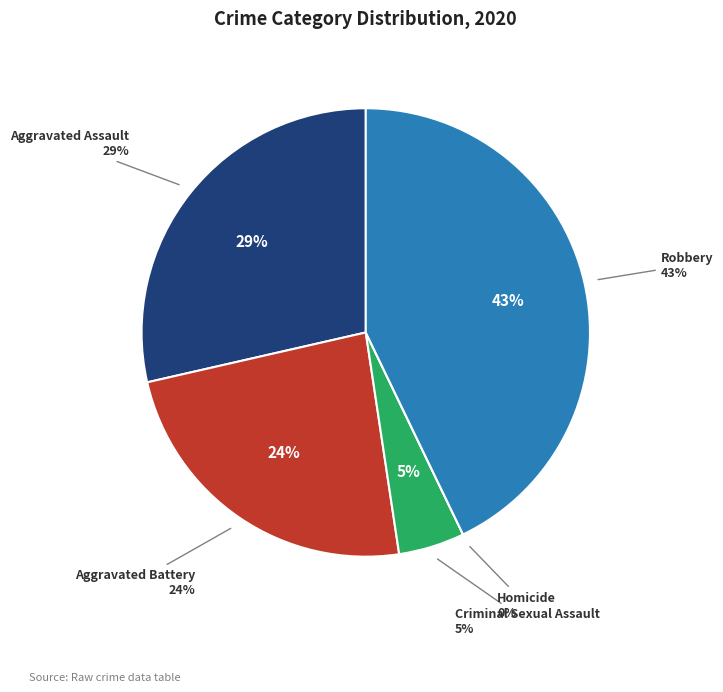

The Robbery slice represents 43% of the pie. True or false?

True